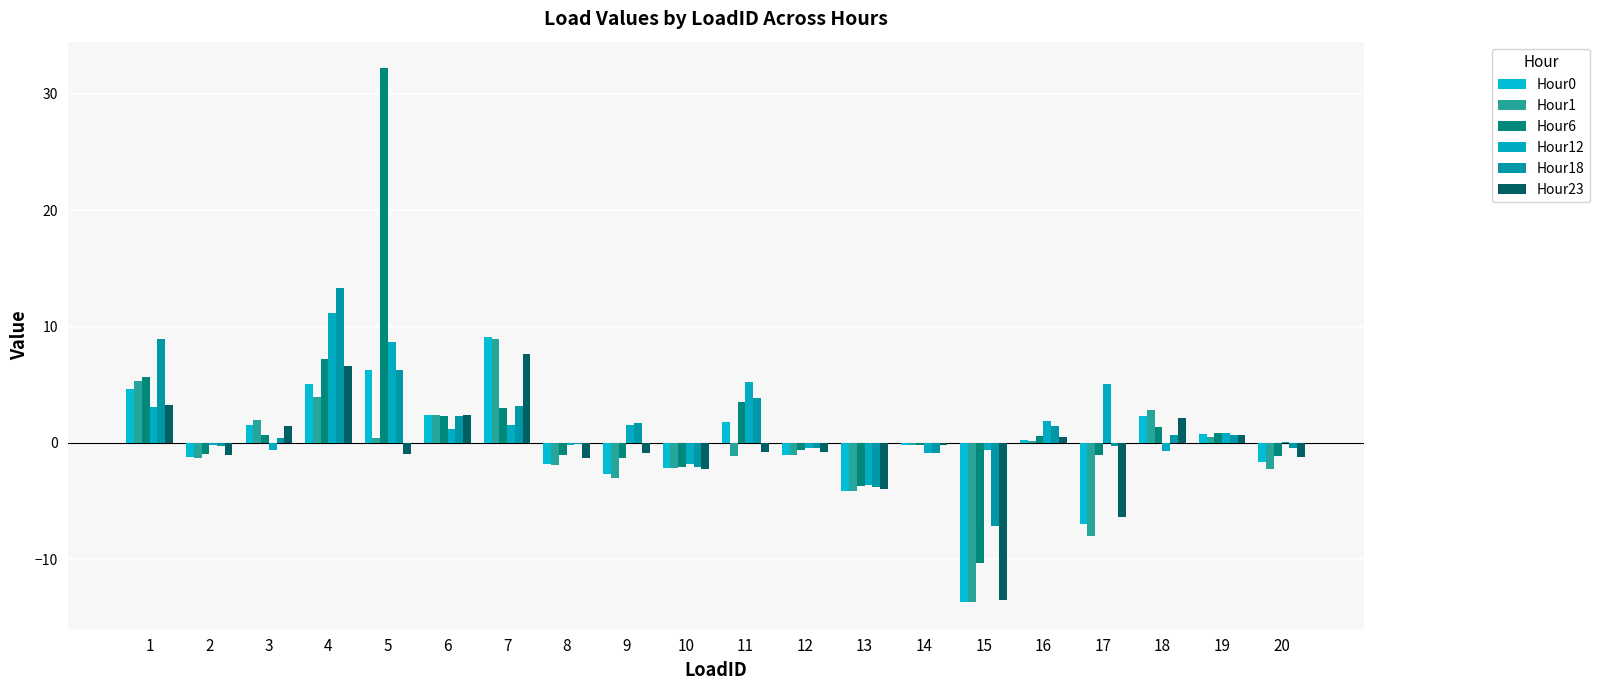

What is the total value across all series at 9?

-4.6